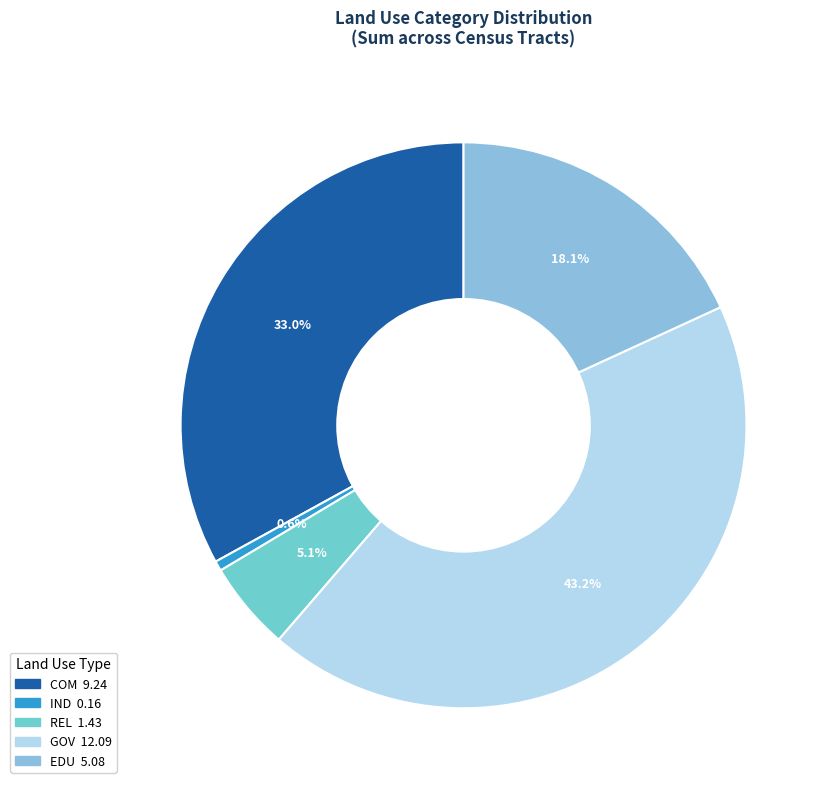

Which category has the biggest portion of the pie?

GOV